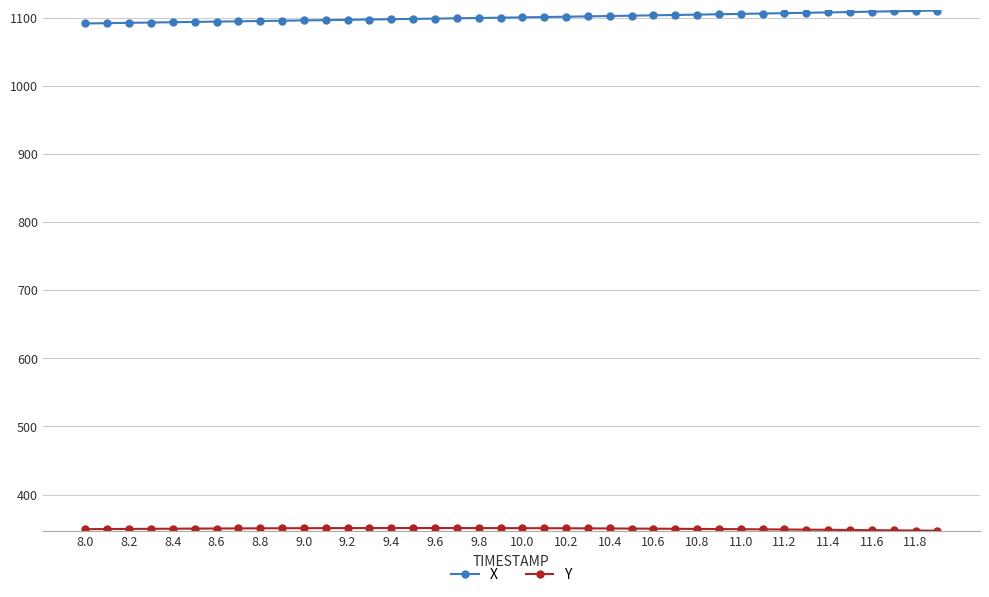

What is the maximum value shown in the chart?

1111.0